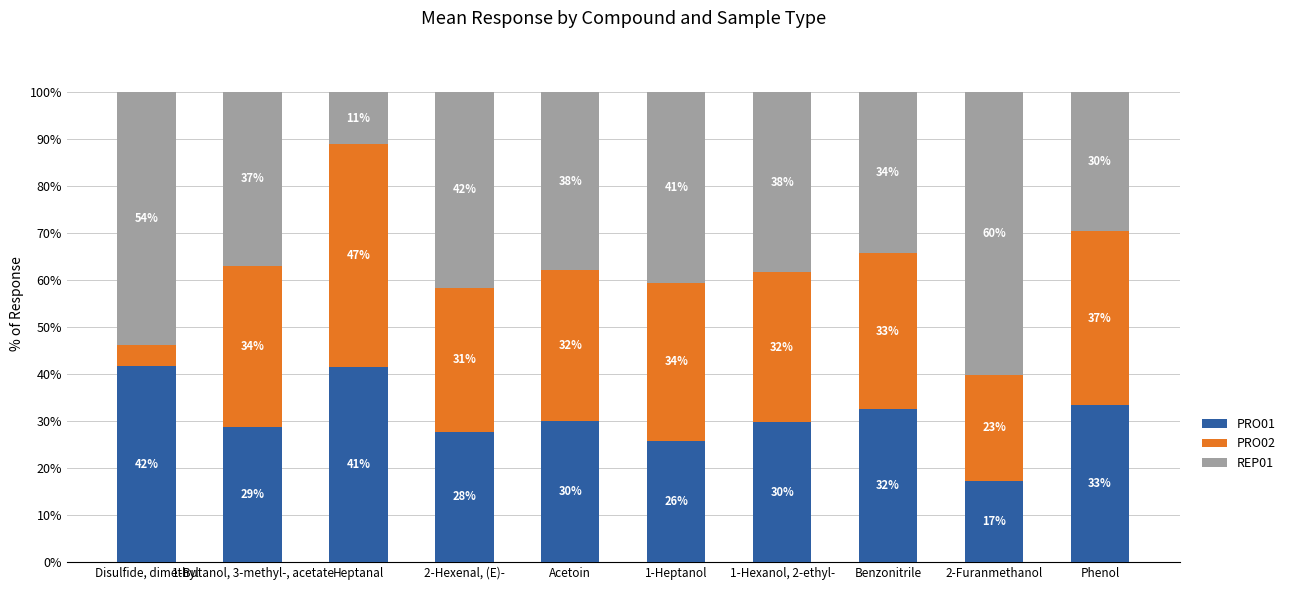

What are all the series names shown in the legend?

PRO01, PRO02, REP01